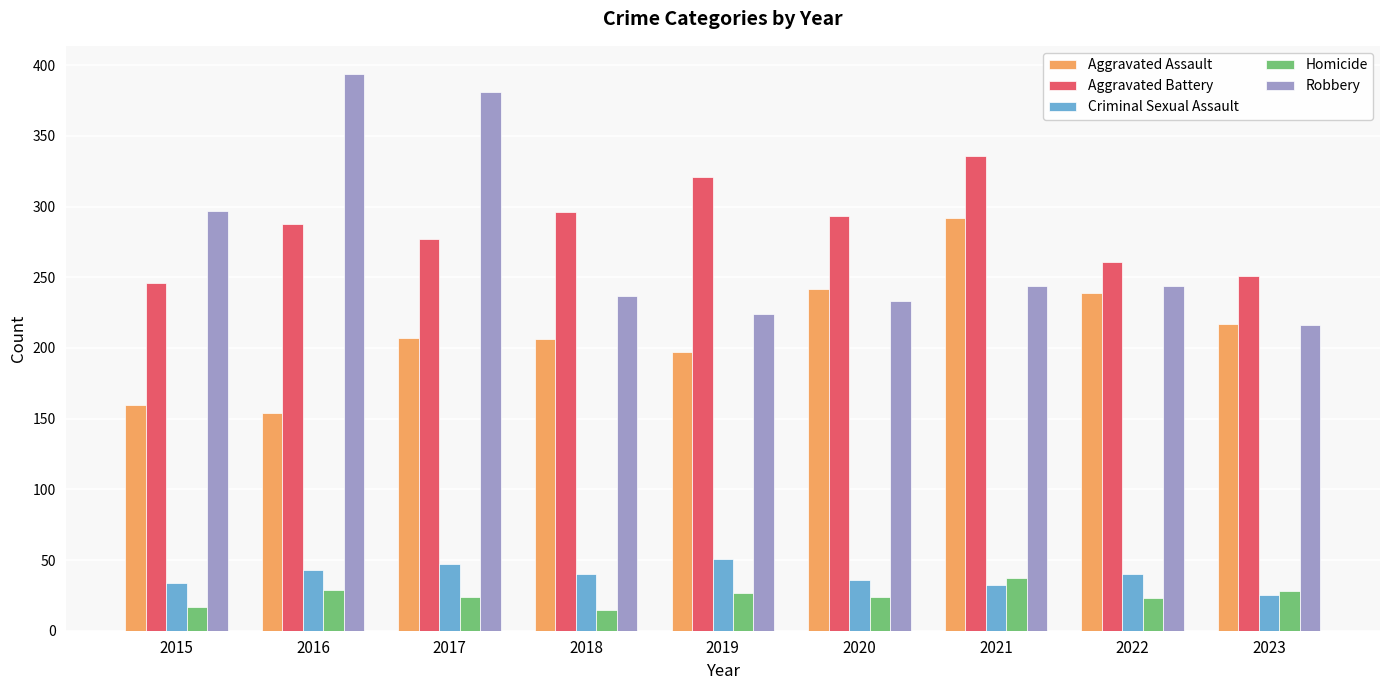

Is the value of Robbery at 2019 greater than the value of Criminal Sexual Assault at 2019?

Yes